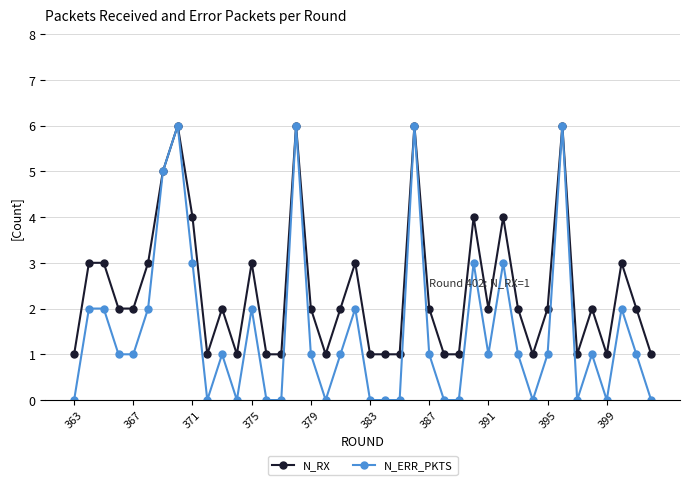

True or false: N_ERR_PKTS has more than 0 points higher than both neighbors.

True